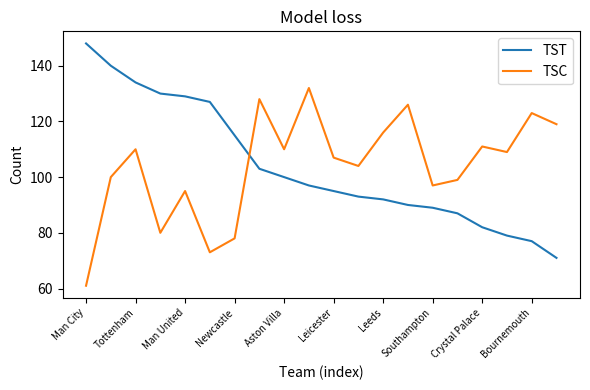

True or false: TST has more than 0 points higher than both neighbors.

False